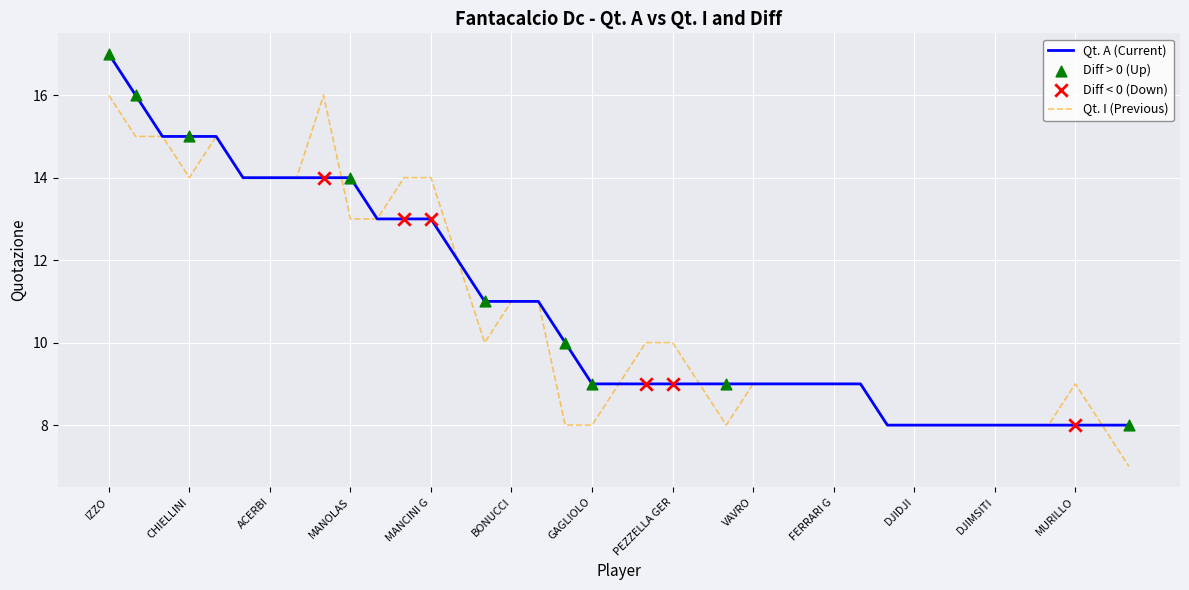

What is the highest value of the Qt. I (Previous) series?

16